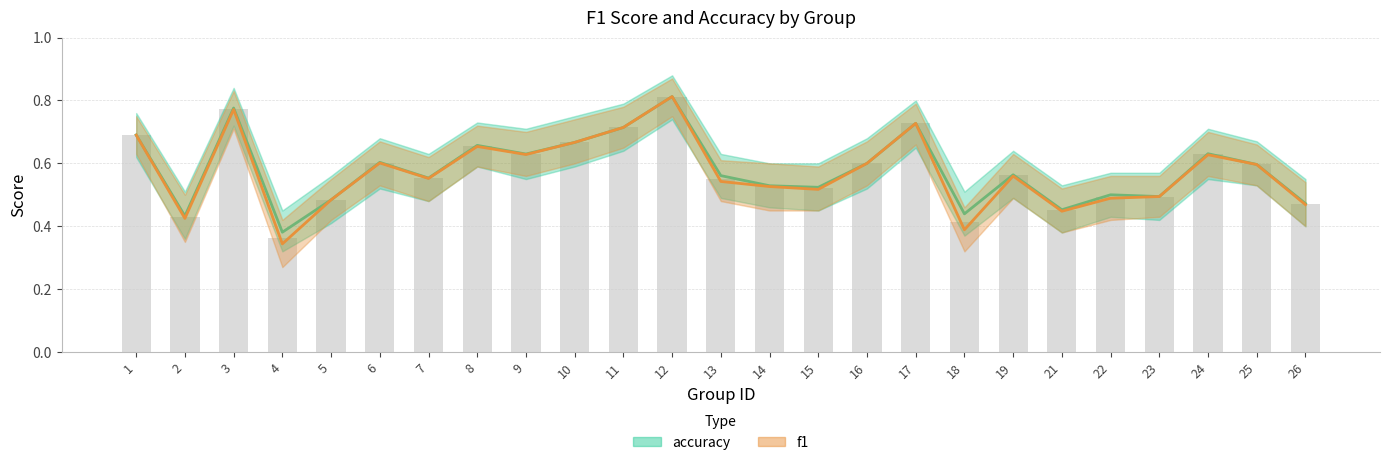

At which category does the chart reach its minimum across all series?

4